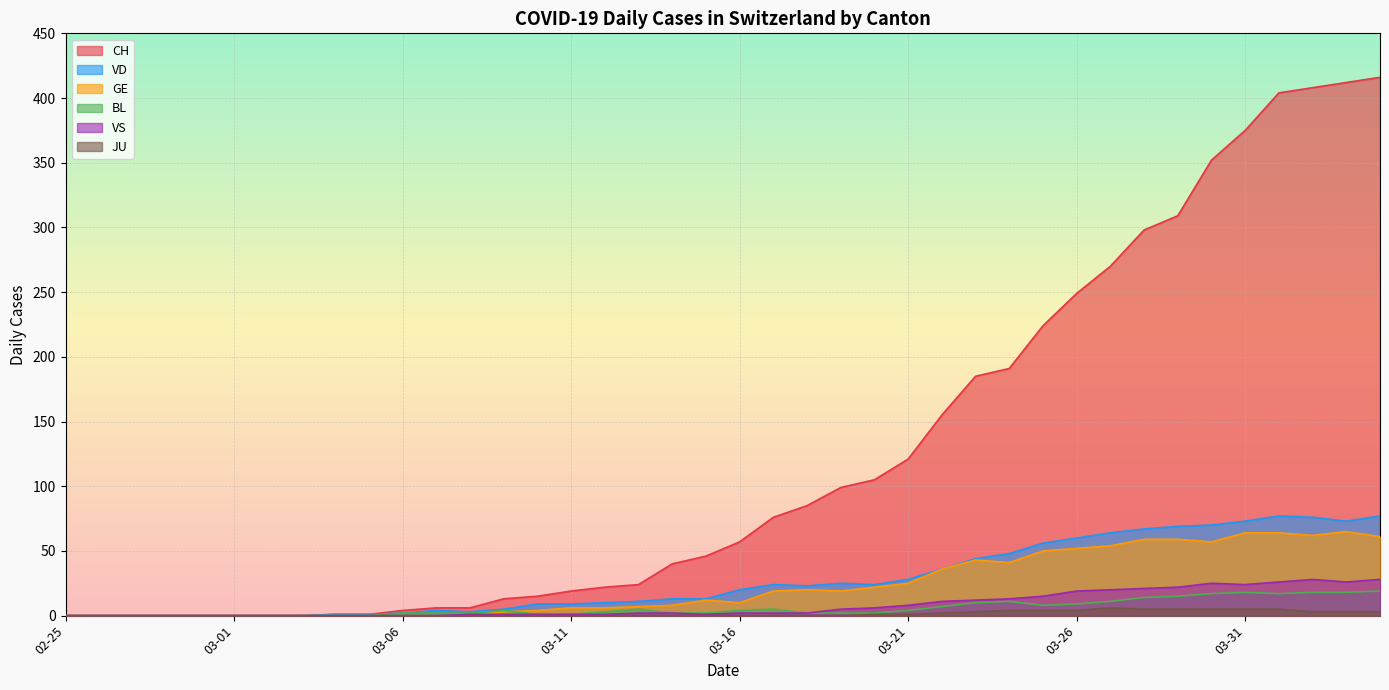

What is the difference between the second highest and second lowest values in the VS series?

28